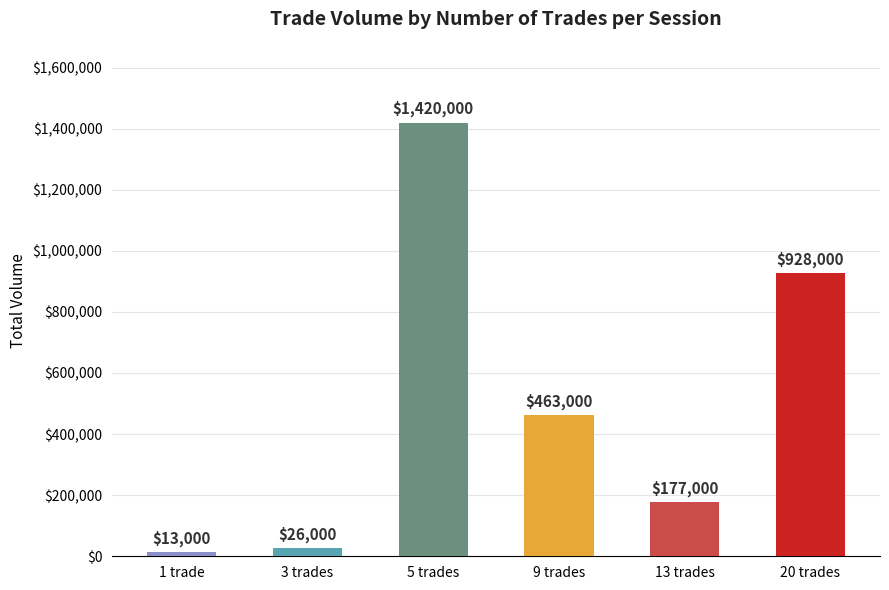

What is the change in value from 1 trade to 13 trades?

+164000